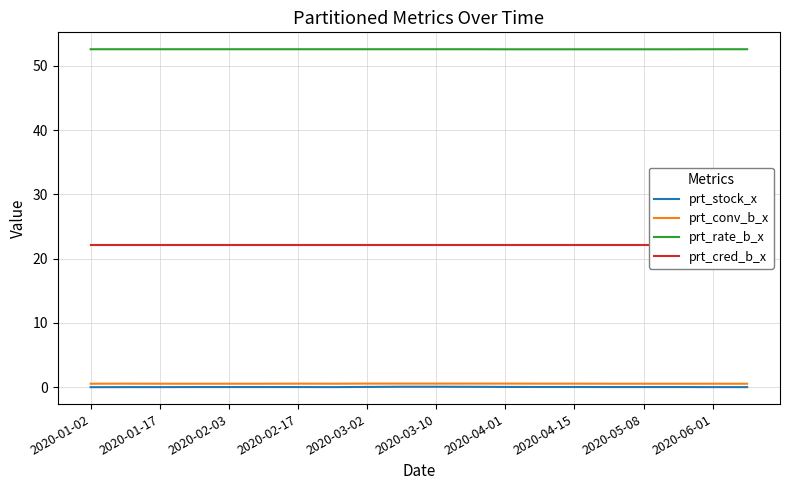

Which series has the widest spread of values?

prt_stock_x